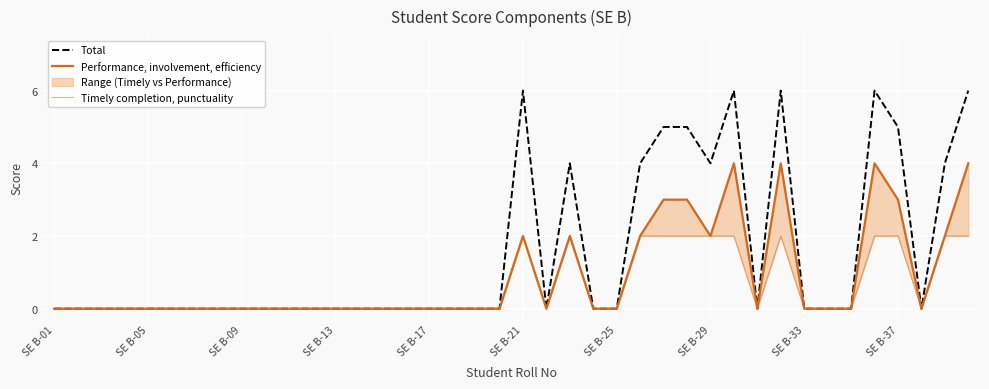

Does the chart display data point markers on the line(s)?

No